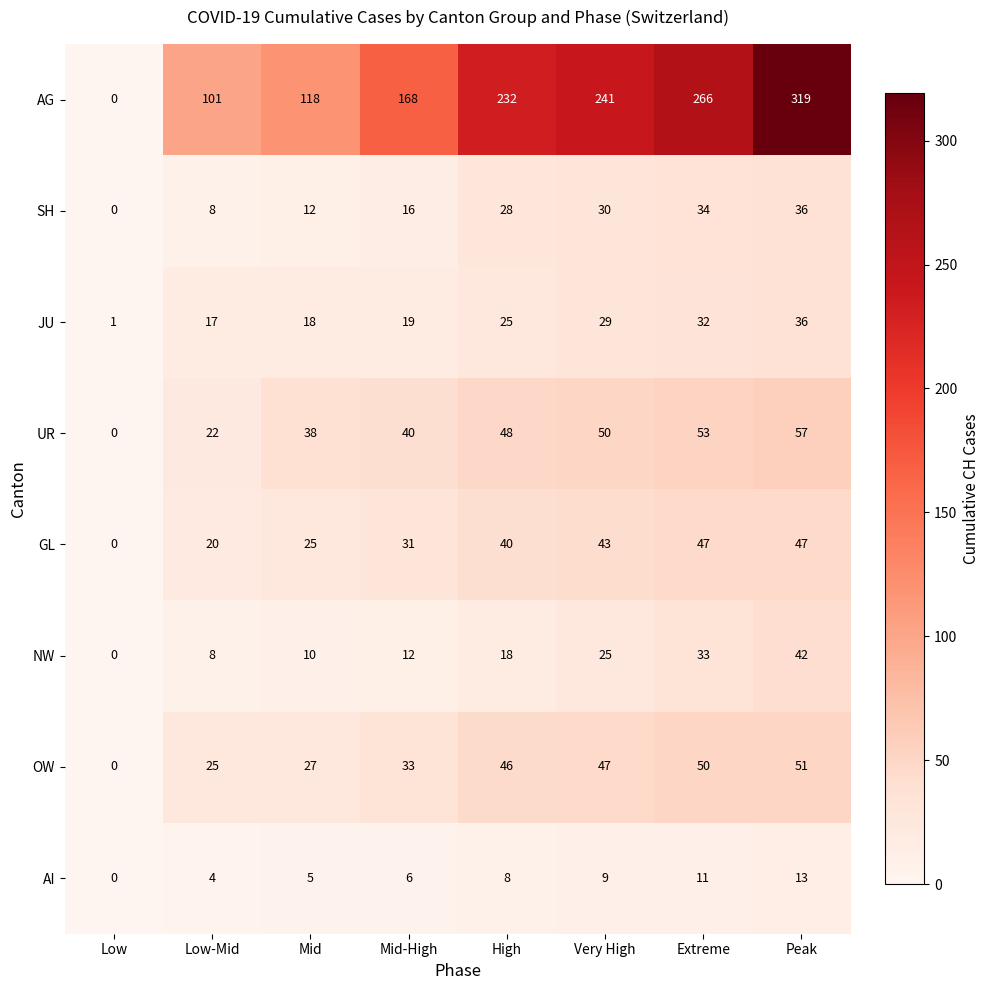

What is the maximum value shown in the chart?

319